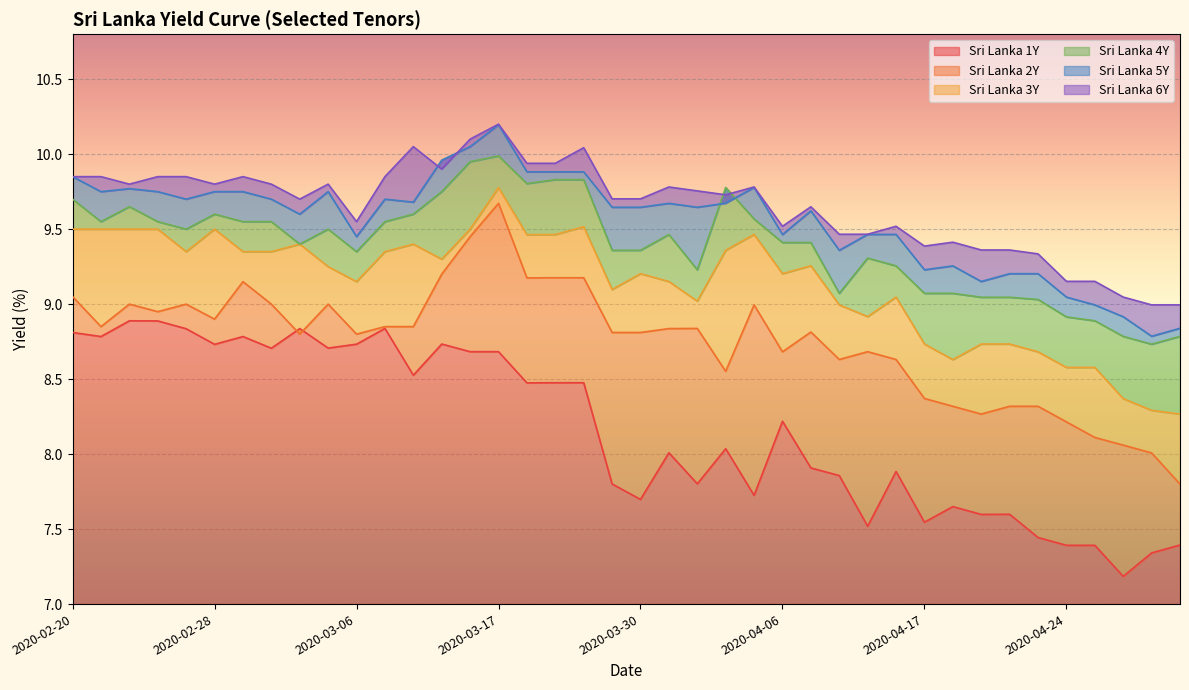

How many interior local peaks does the Sri Lanka 4Y series have?

7